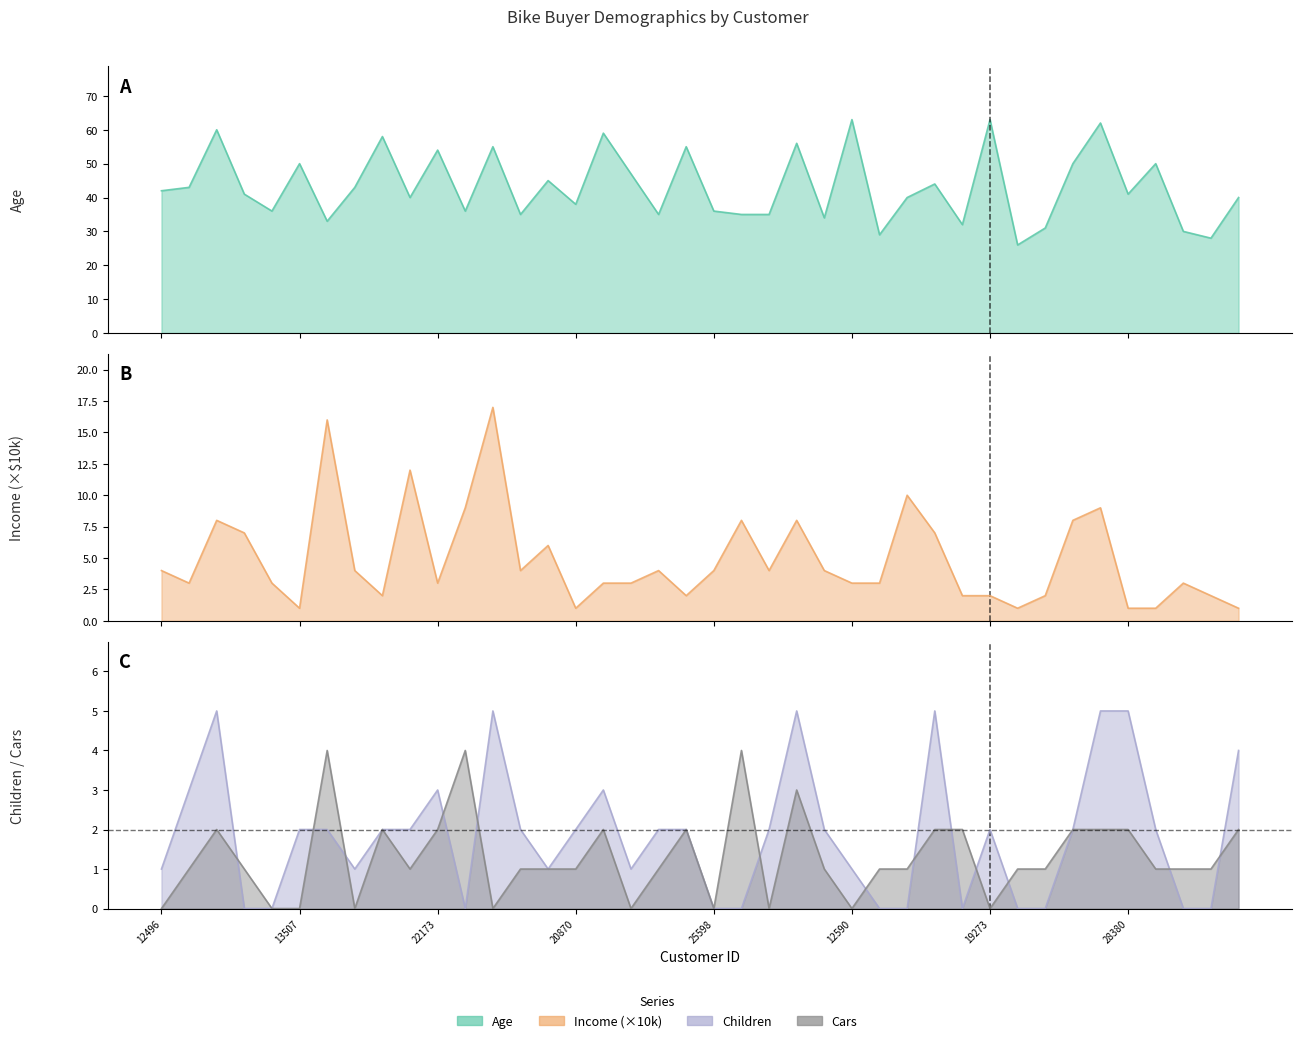

At how many categories does at least one series exceed 57?

6